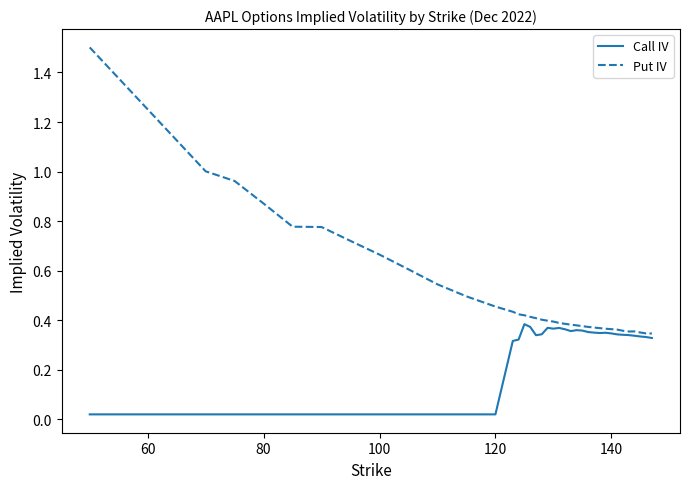

List the series in order of their overall mean, lowest first.

Call IV, Put IV